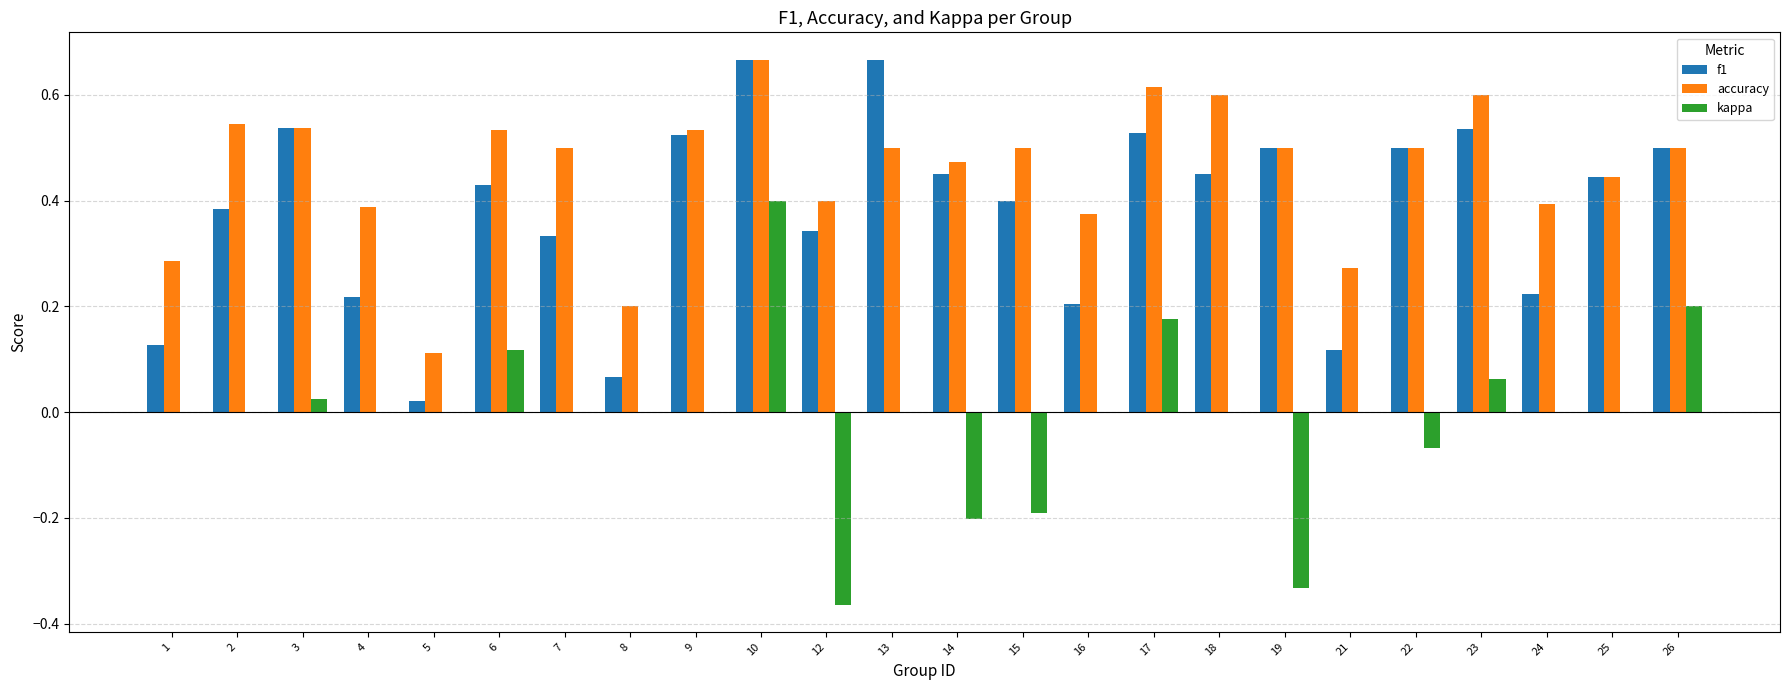

The value of f1 at 17 is 0.5. True or false?

True